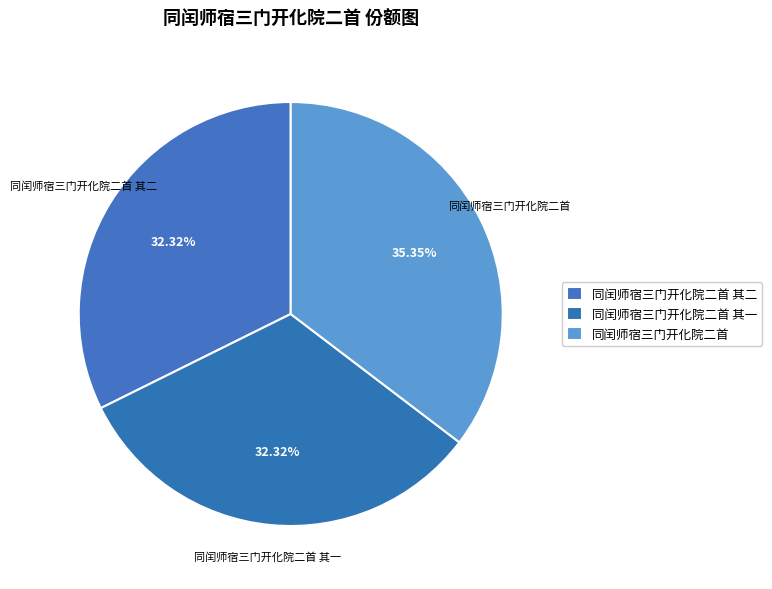

How many segments does this pie chart have?

3